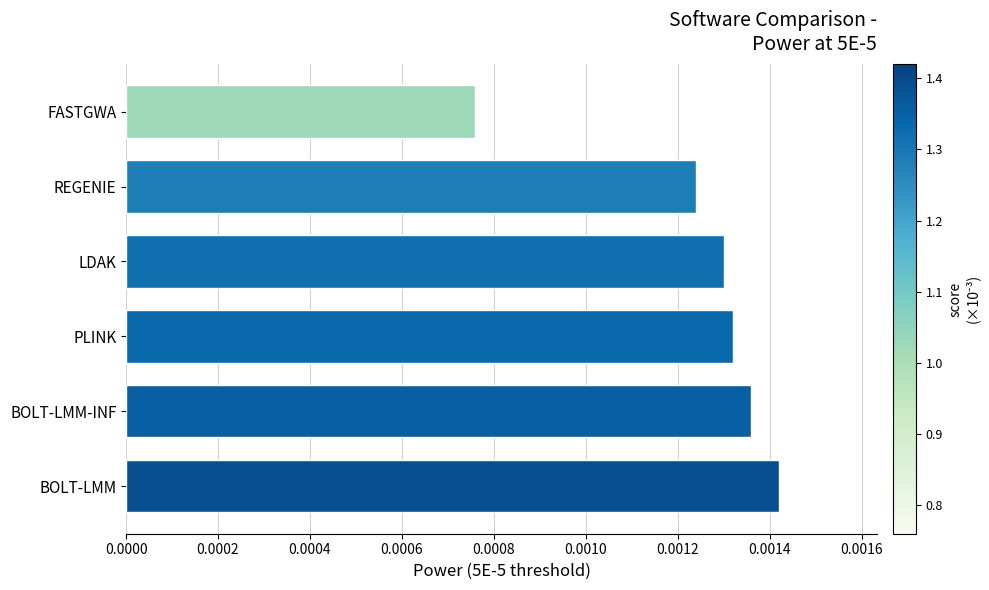

At which category does the chart reach its minimum across all series?

FASTGWA